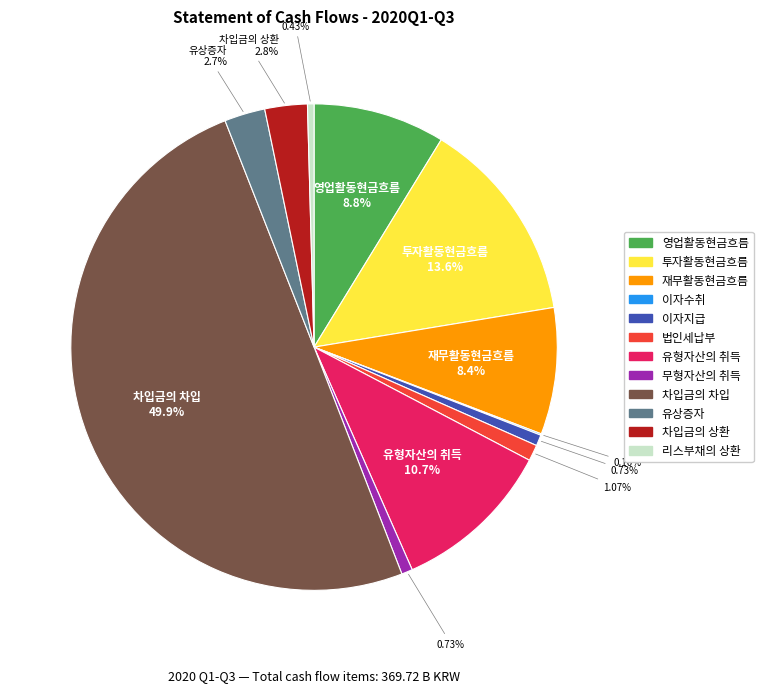

Does 투자활동현금흐름 account for over 50% of the chart?

No